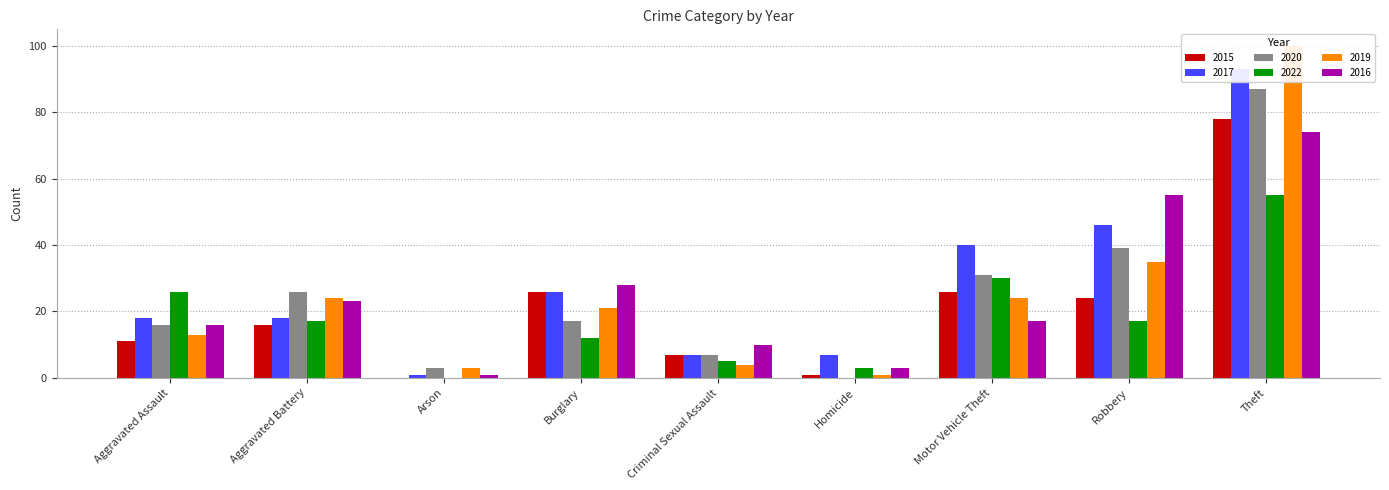

What is the sum of the 2016 values at Theft and Motor Vehicle Theft?

91